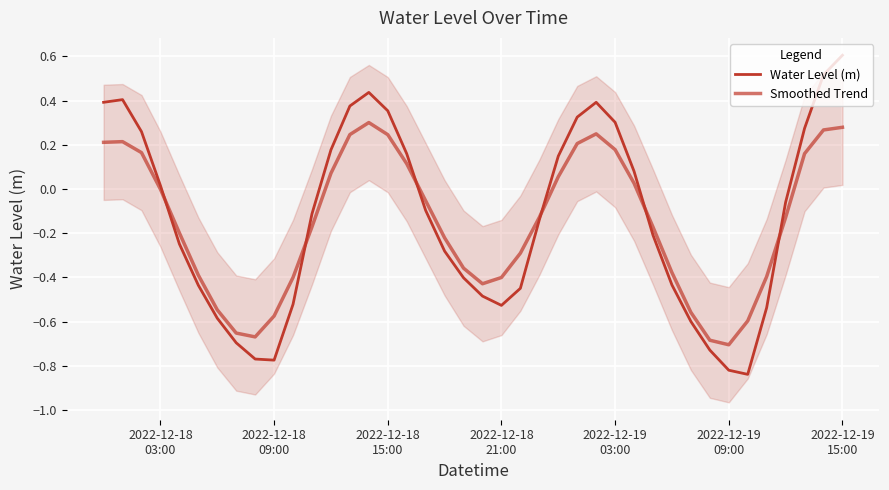

How many categories are shown in the chart?

40